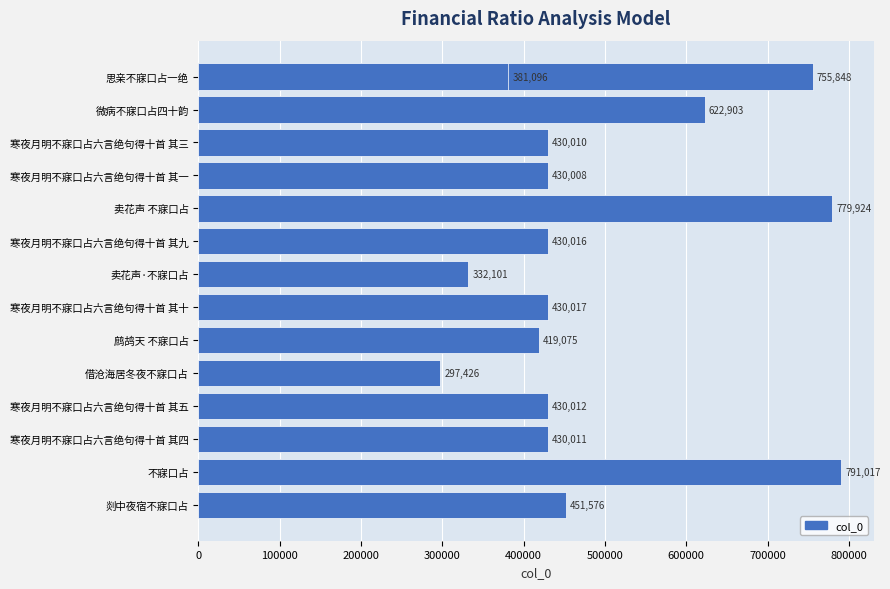

The value at 鹧鸪天 不寐口占 is 712622. True or false?

False